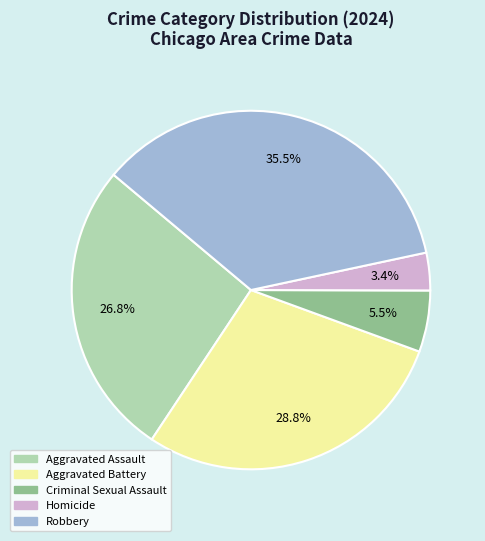

What percentage is the Homicide slice, to the nearest percent?

3%